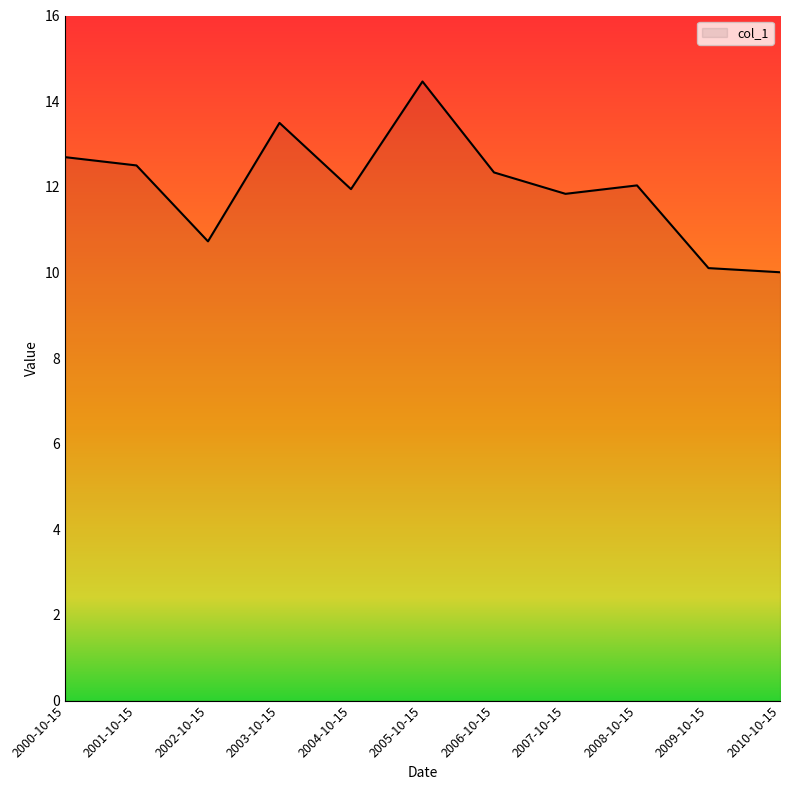

What is the difference between the values at 2004-10-15 and 2008-10-15?

0.1